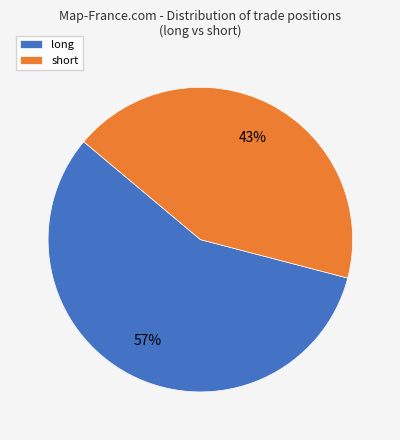

What is the largest slice in the pie chart?

long